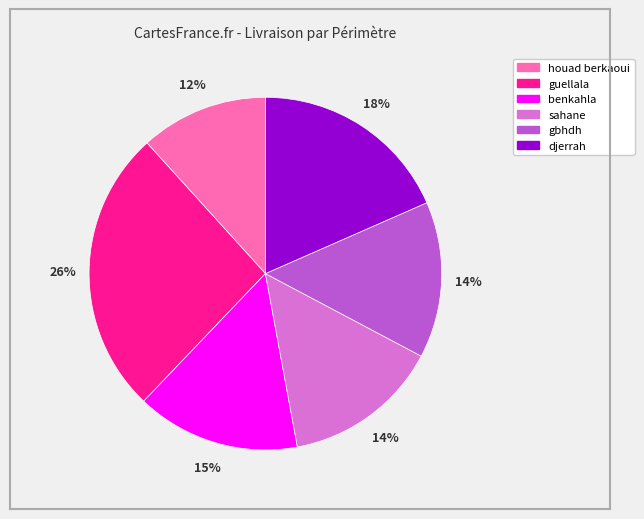

What percentage is the sahane slice, to the nearest percent?

14%